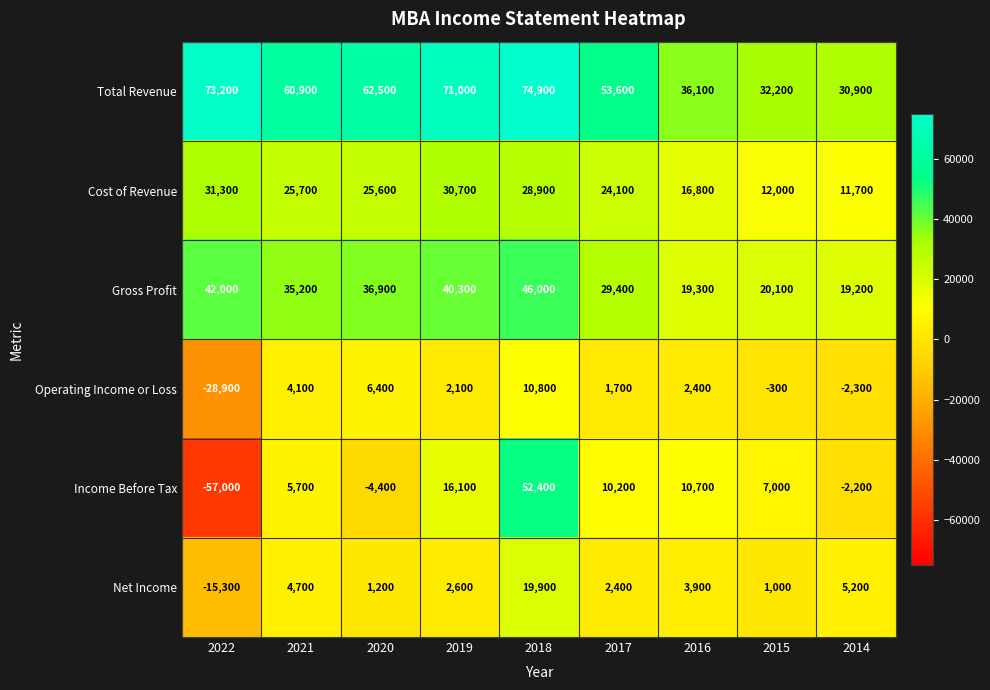

How many values in the Operating Income or Loss series are below 2100?

4